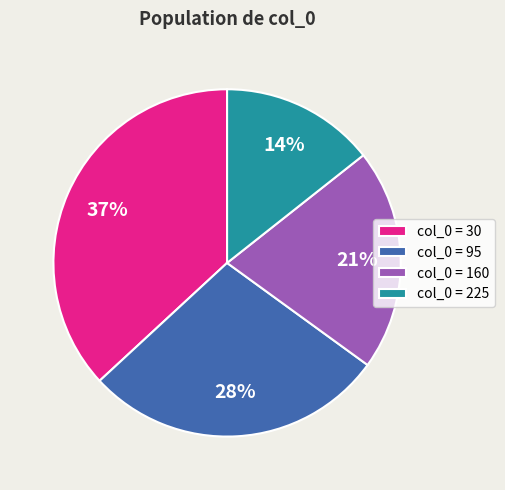

Do col_0 = 30 and col_0 = 160 together represent more than half of the pie?

Yes